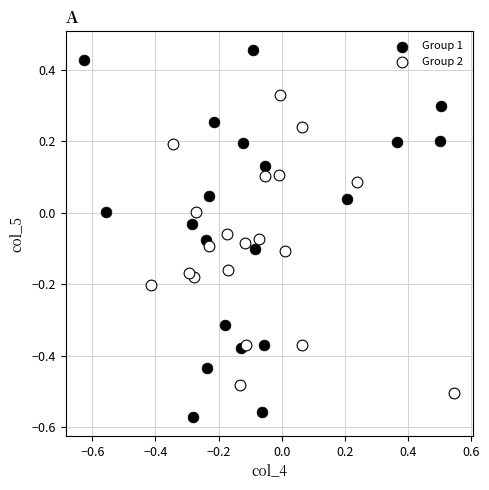

What are all the series names shown in the legend?

Group 1, Group 2